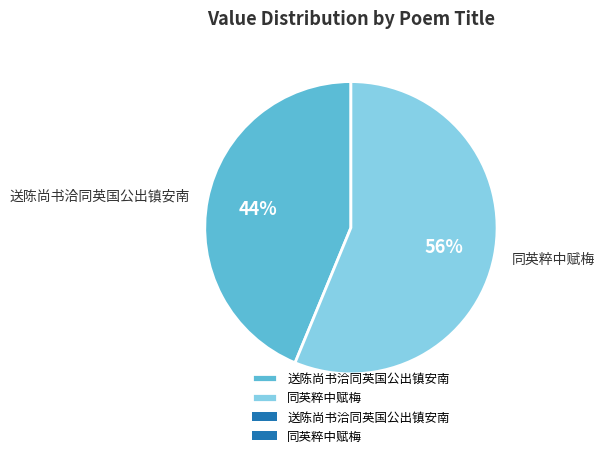

Is the sum of 同英粹中赋梅 and 送陈尚书洽同英国公出镇安南 greater than half?

Yes